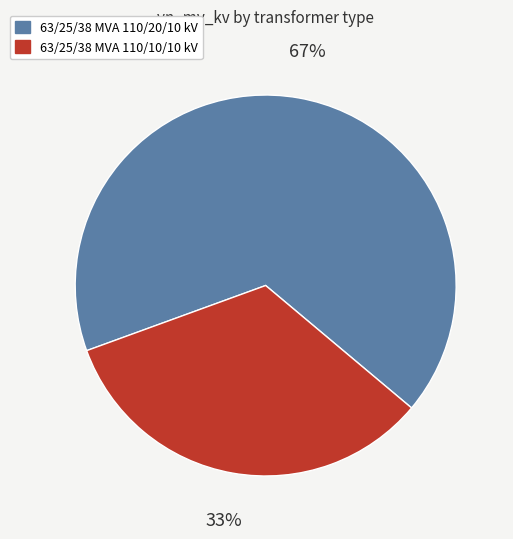

Combined, do 63/25/38 MVA 110/10/10 kV and 63/25/38 MVA 110/20/10 kV account for over 50%?

Yes